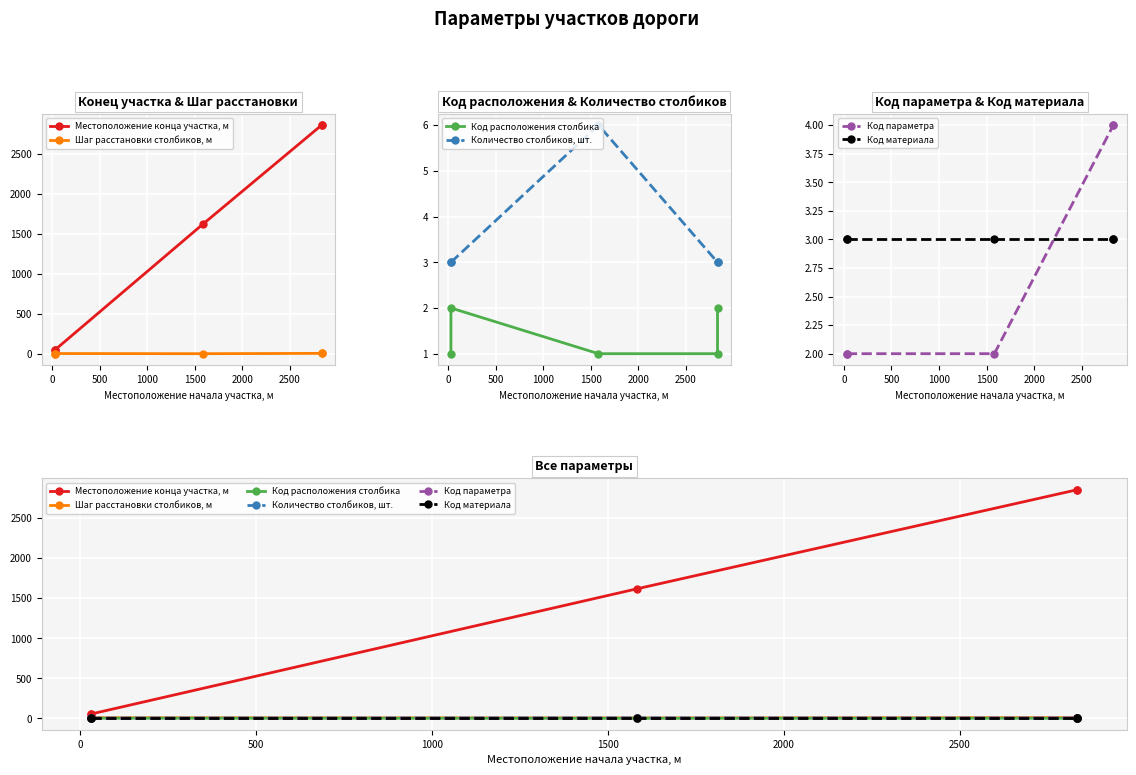

Which series has the largest range (max minus min)?

Местоположение конца участка, м